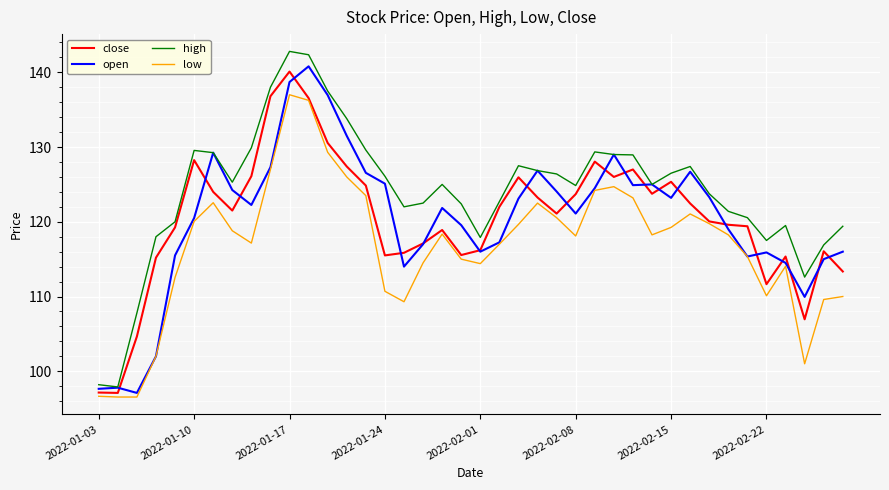

True or false: low and high intersect in this chart.

False